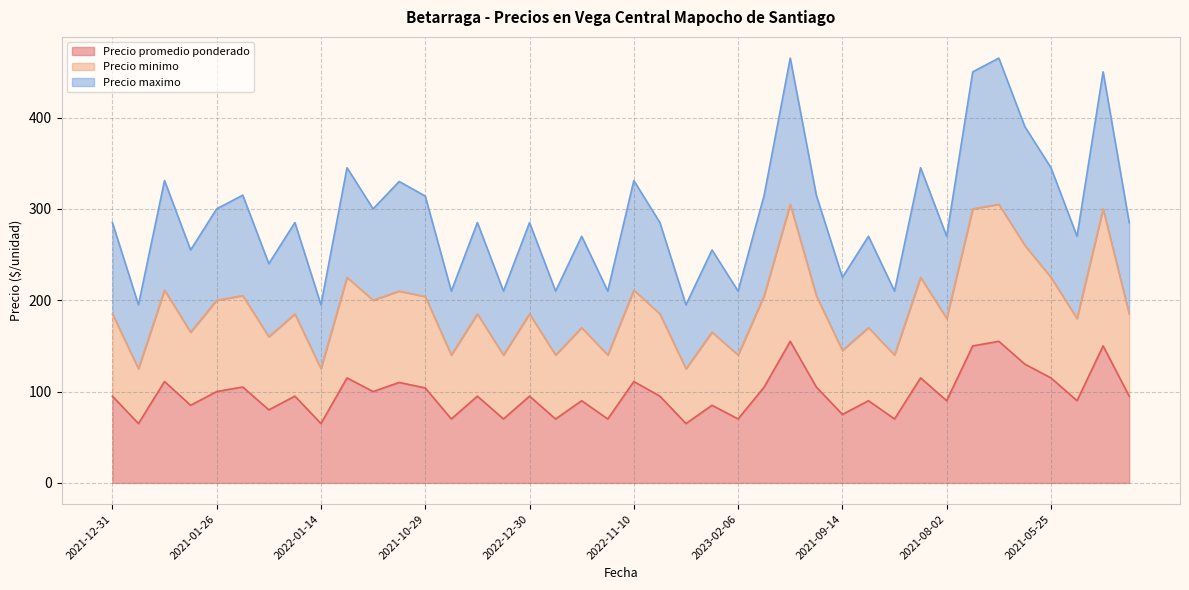

Which series changed the most between 2021-11-04 and 2023-01-11?

Precio maximo